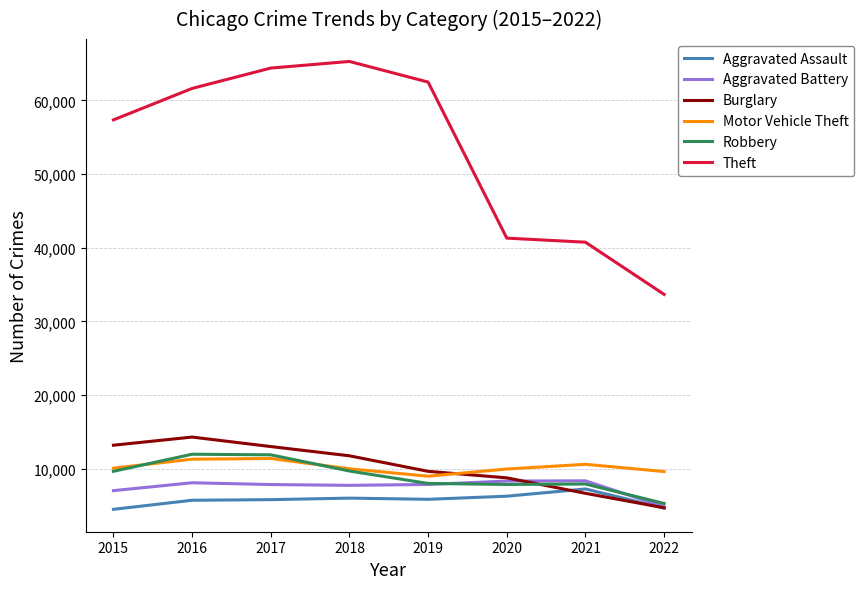

Is it true that Aggravated Battery equals 13245 at 2017?

False